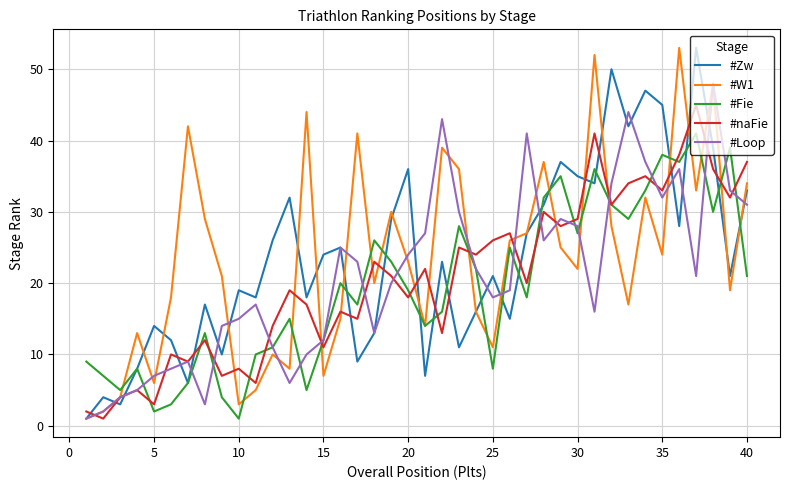

True or false: #naFie and #Zw cross at least once.

True